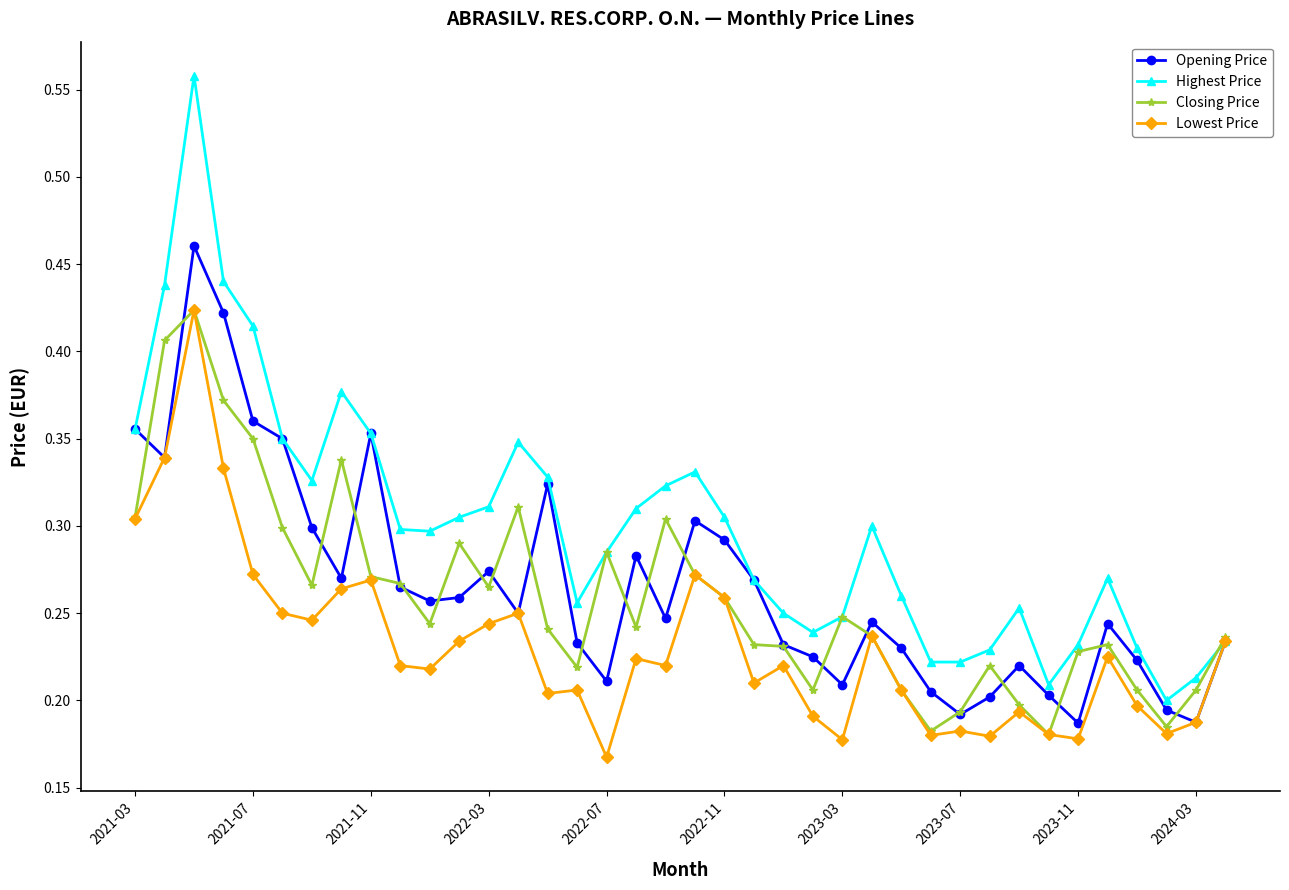

True or false: Opening Price has more than 1 points higher than both neighbors.

True